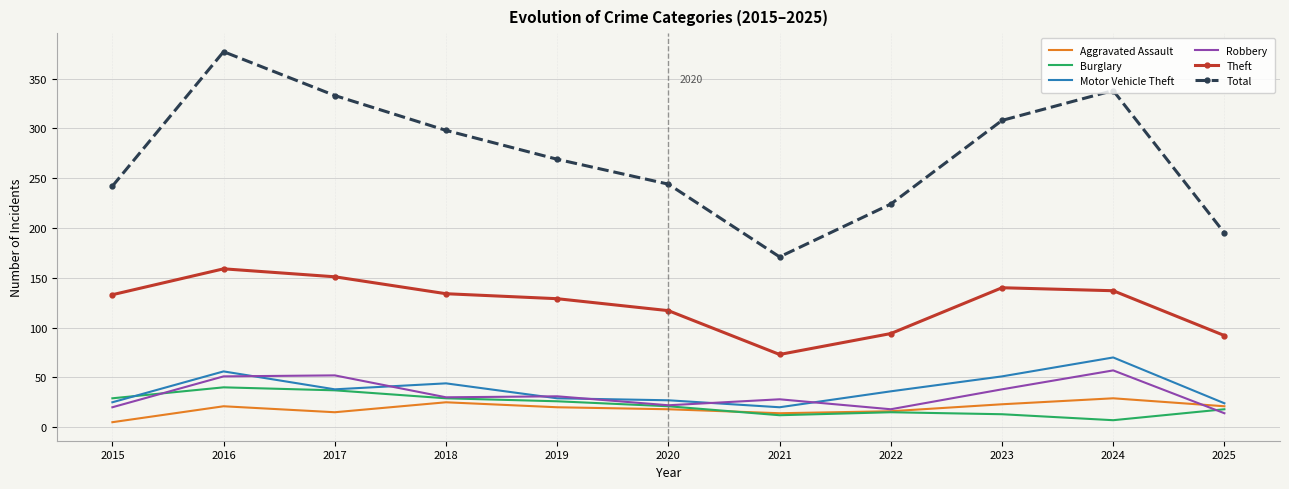

How many values in the Burglary series are below 21?

5